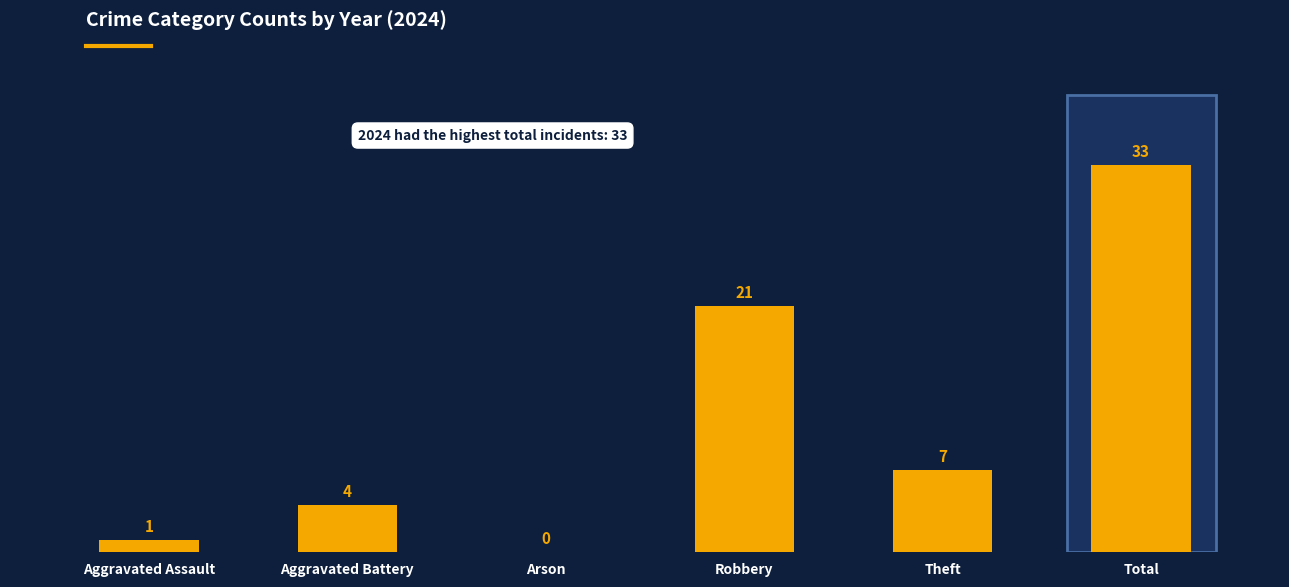

Is it true that 2018 equals 1 at Aggravated Assault?

False